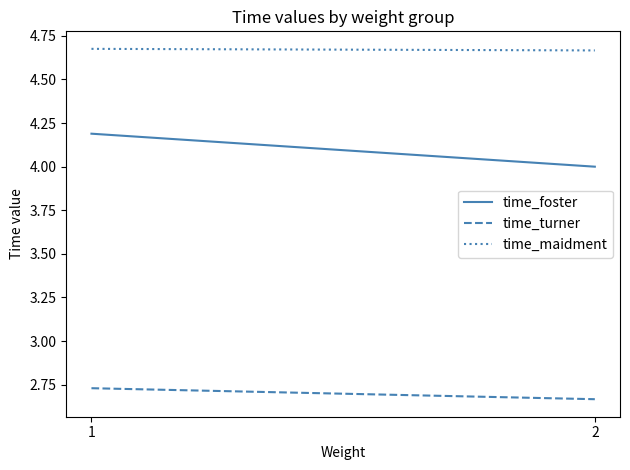

Which category has the lowest value across all series?

2